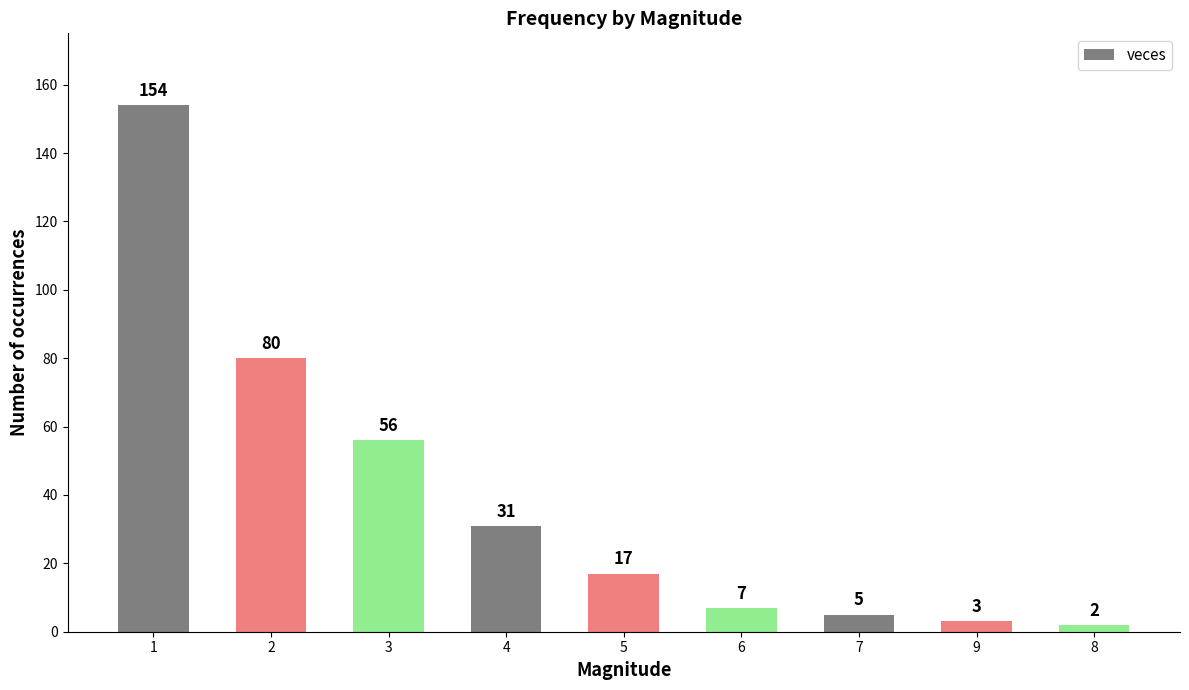

List the labels in order of value, largest first.

1, 2, 3, 4, 5, 6, 7, 9, 8